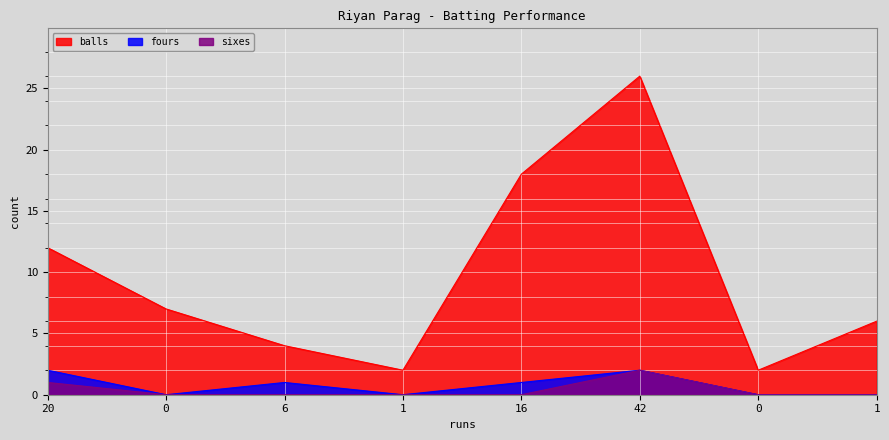

How many lines are shown in the chart?

3